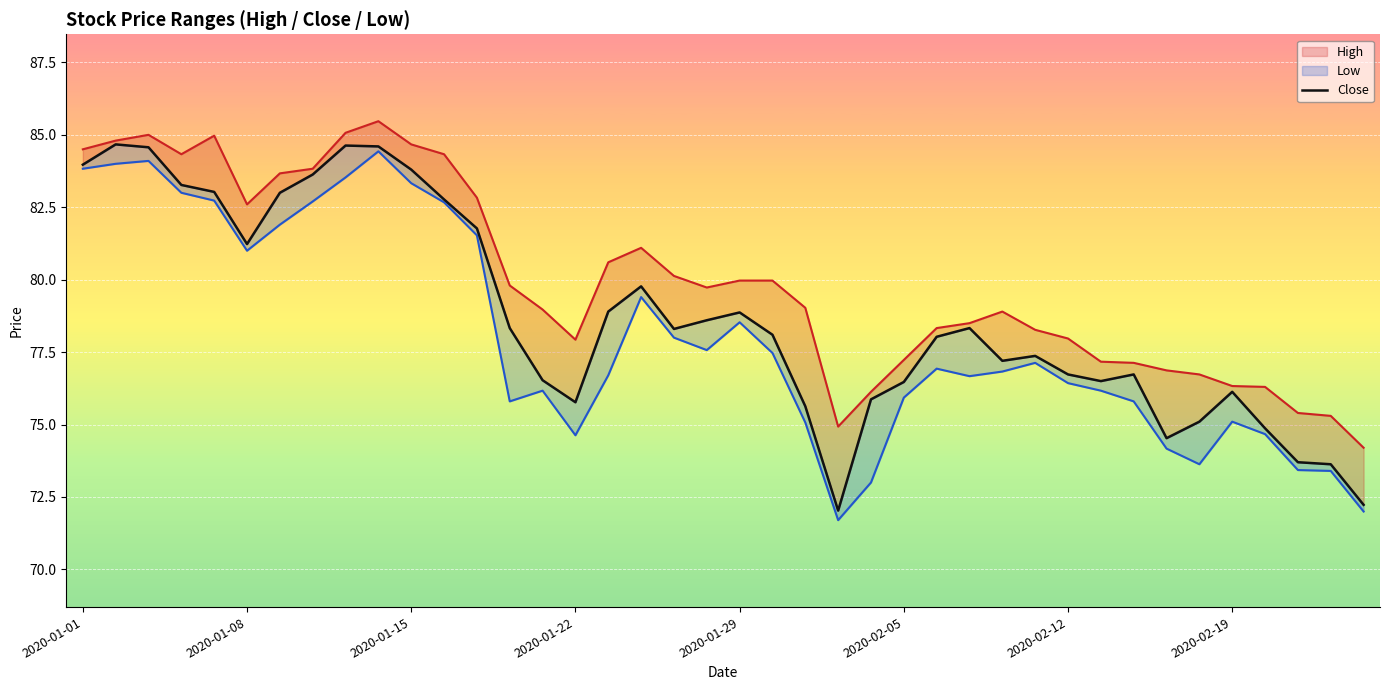

At which label does Low first exceed 76?

2020-01-01